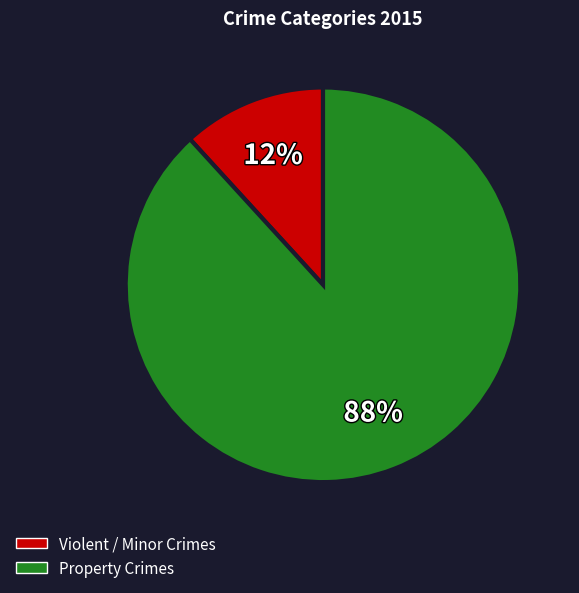

To the nearest percent, what is the difference between the largest and smallest slice percentages?

76%